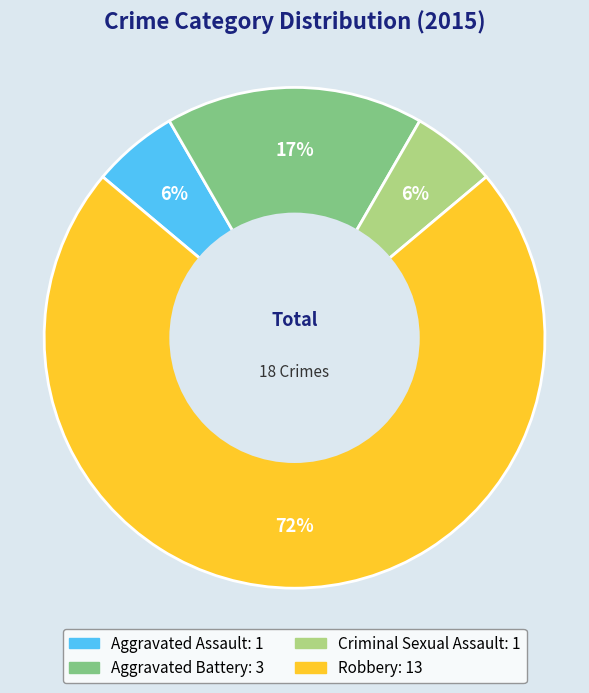

How many slices are in this pie chart?

4